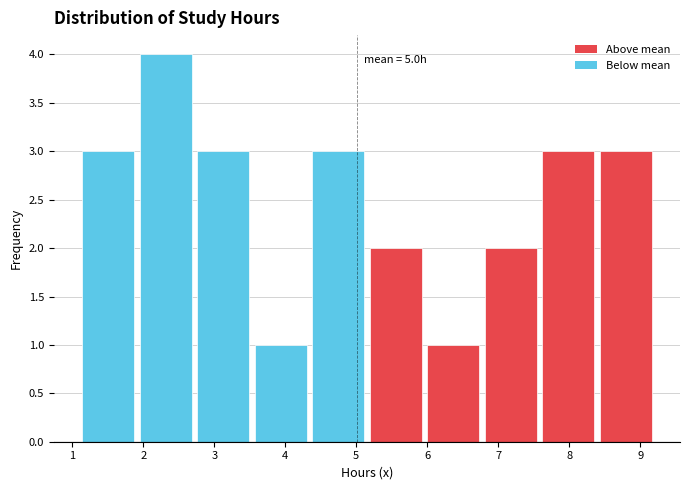

Which range on the x-axis has the tallest bar?

1.91 to 2.72